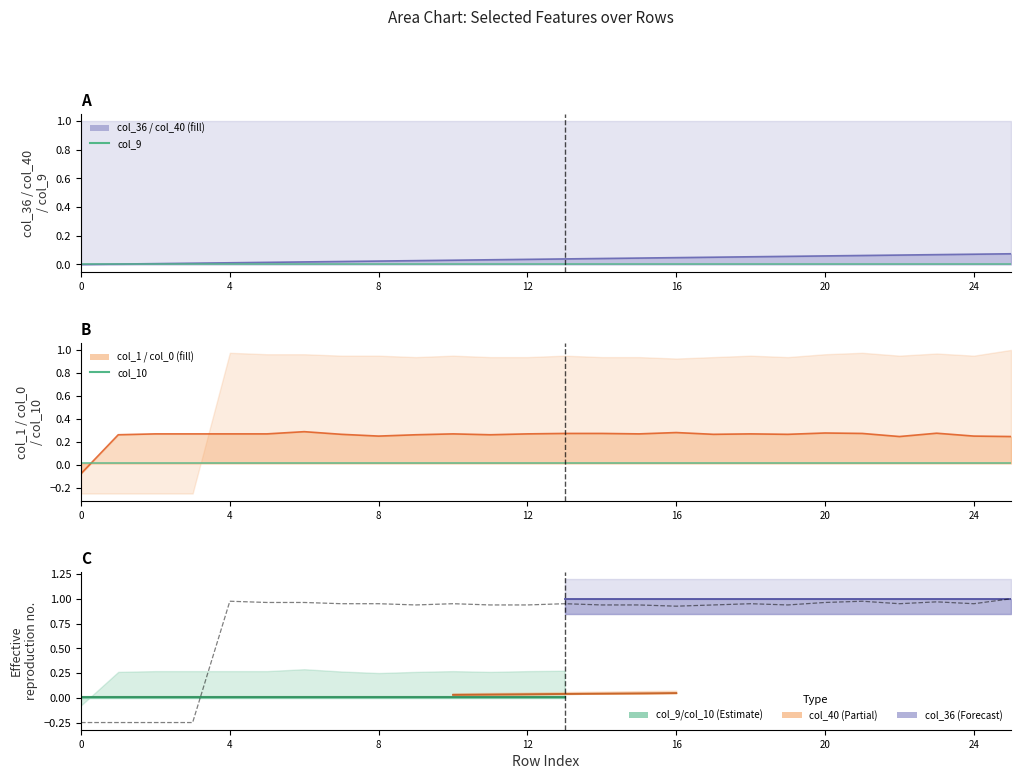

What is the difference between the maximum and second lowest values in the col_1 series?

1.2